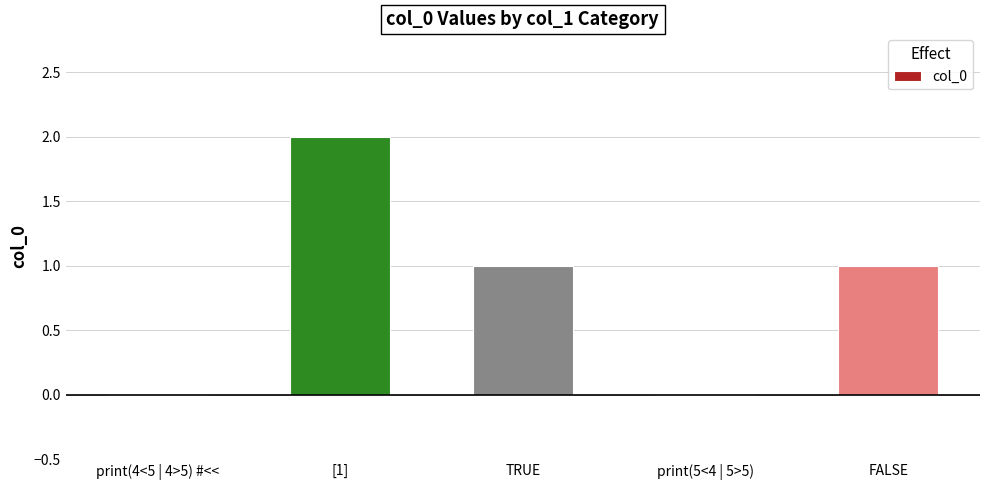

Does the chart contain stacked bars?

No